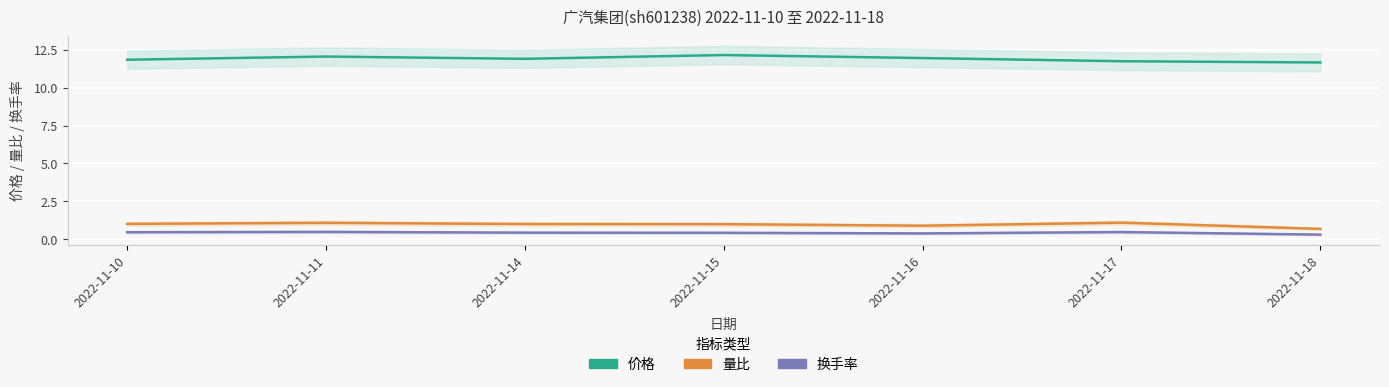

At which label does 换手率 reach its peak?

2022-11-11